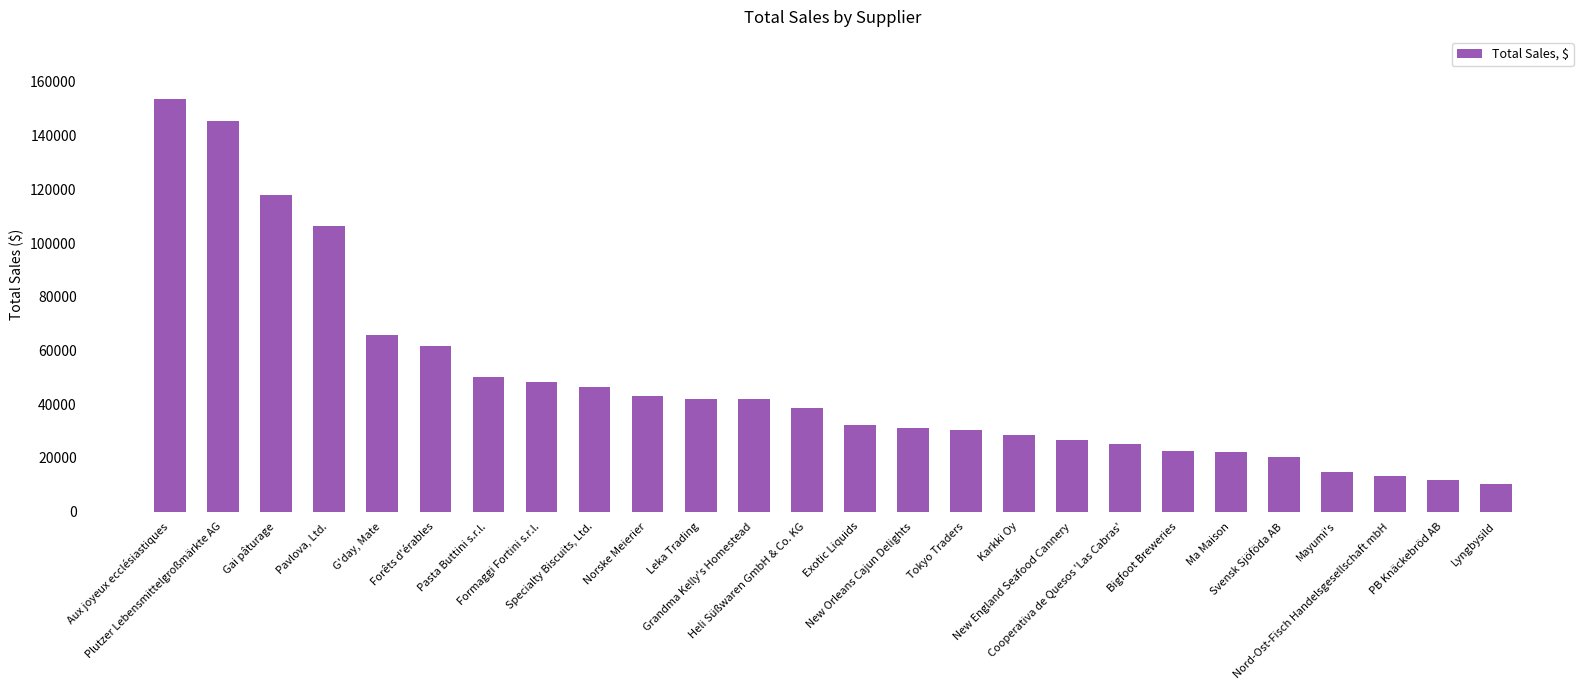

The value at Cooperativa de Quesos 'Las Cabras' is 25159.4. True or false?

True